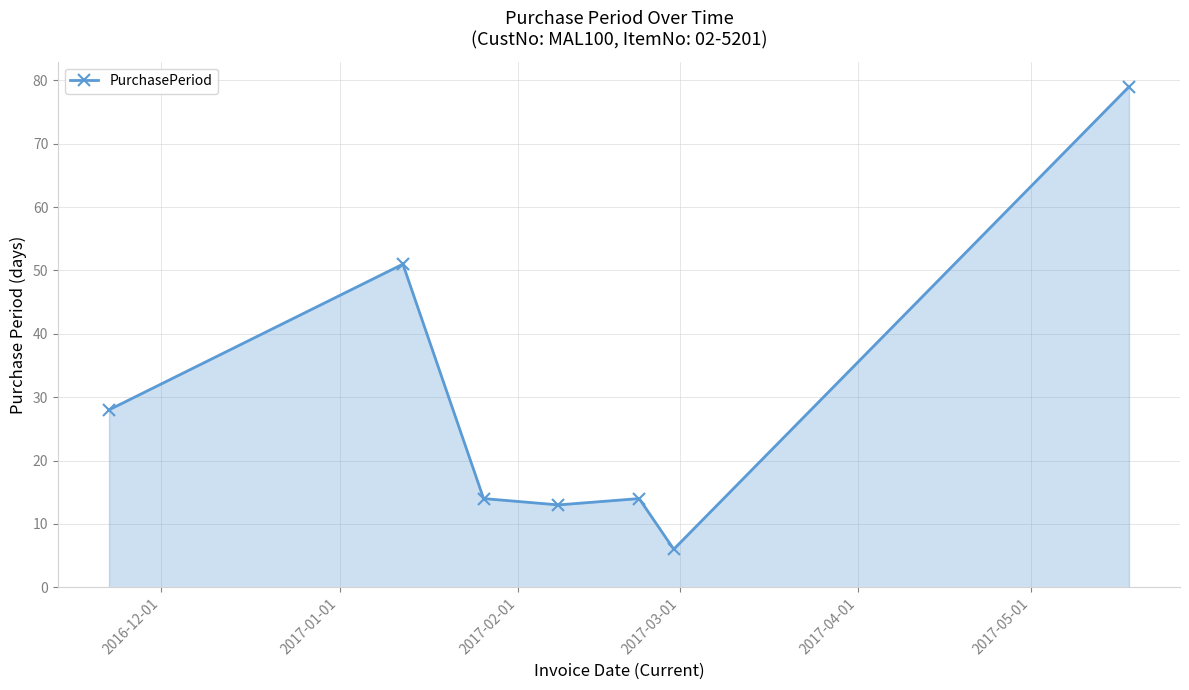

True or false: the data has more than 0 interior local peaks.

True